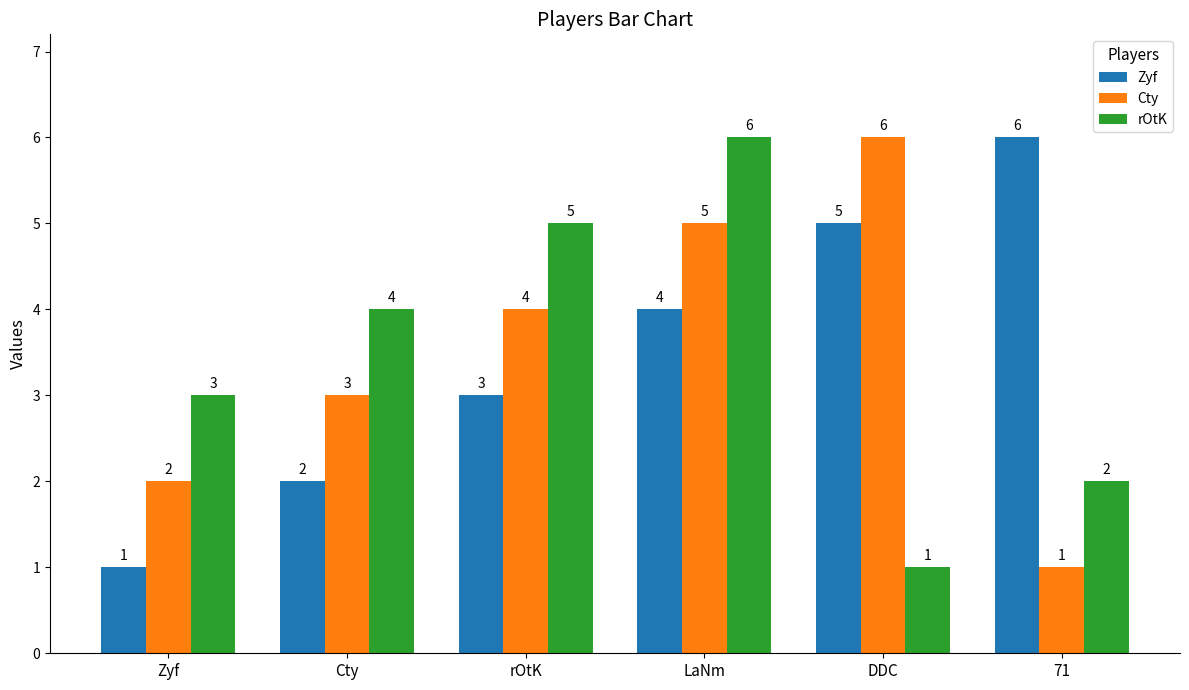

How many Cty values are between 2 and 5?

4